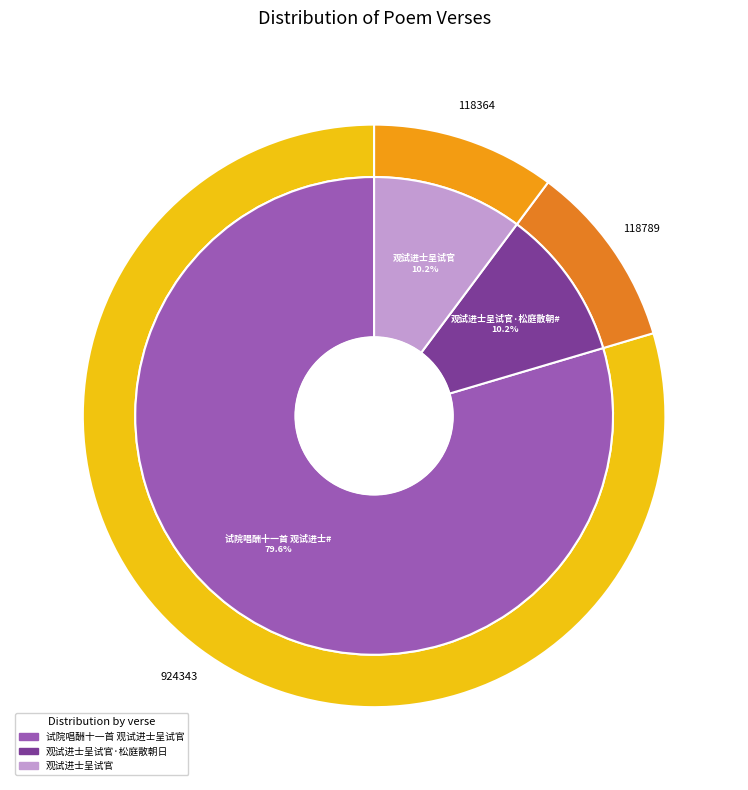

To the nearest percent, what is the difference between the 观试进士呈试官 and 试院唱酬十一首 观试进士呈试官 slice percentages?

69%